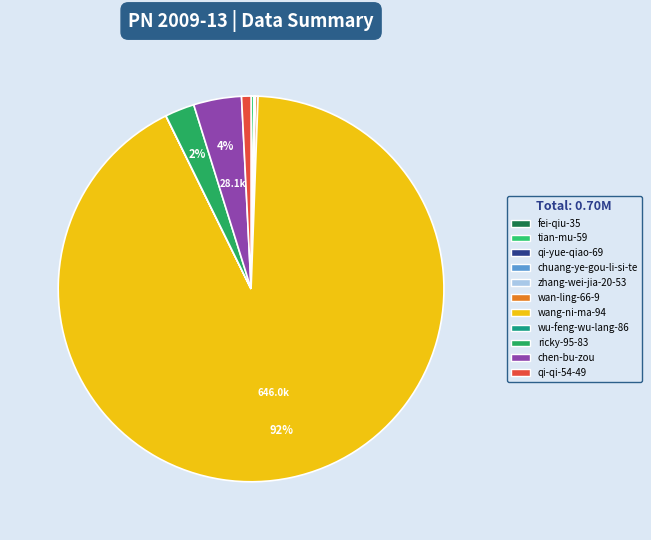

Which slice is the largest?

wang-ni-ma-94